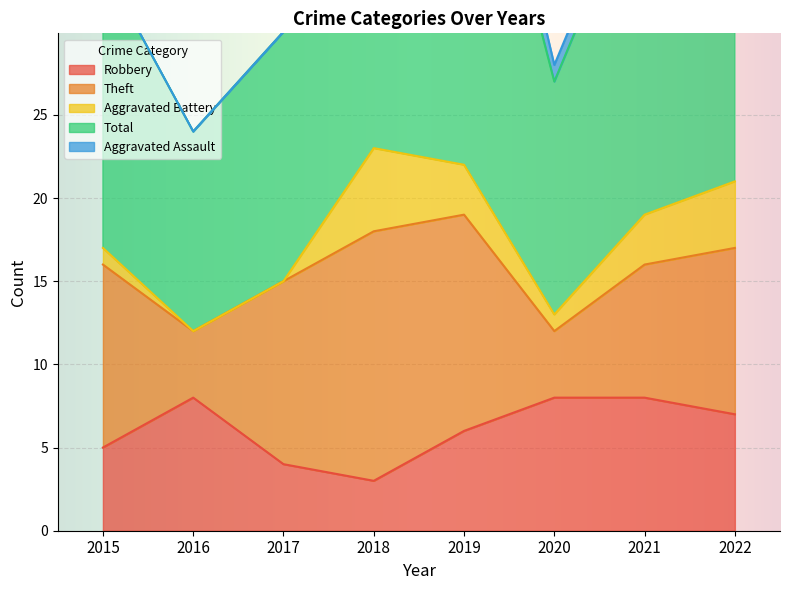

What is the value of the Aggravated Battery point at the 4th from the left?

5